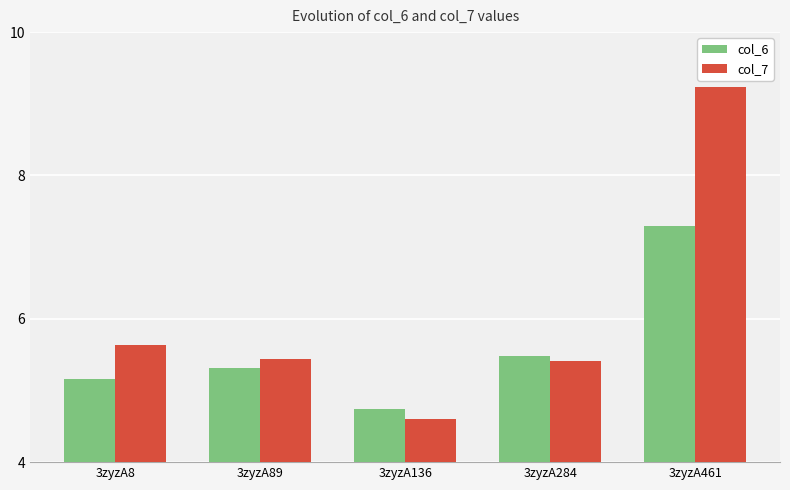

At how many categories does at least one series exceed 8?

1